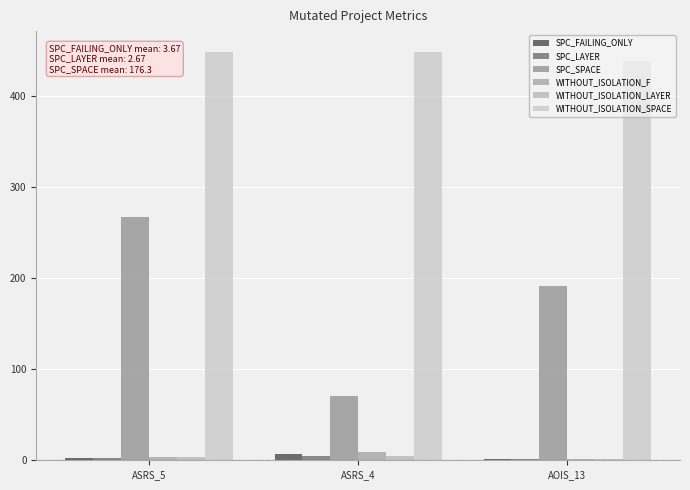

Count the number of categories in the chart.

3